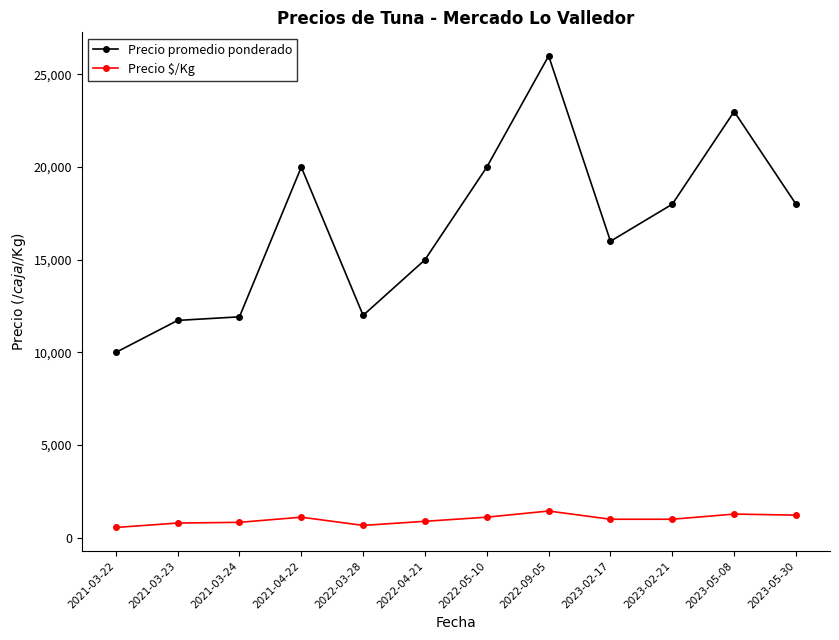

Rank the series by their average value, from lowest to highest.

Precio $/Kg, Precio promedio ponderado